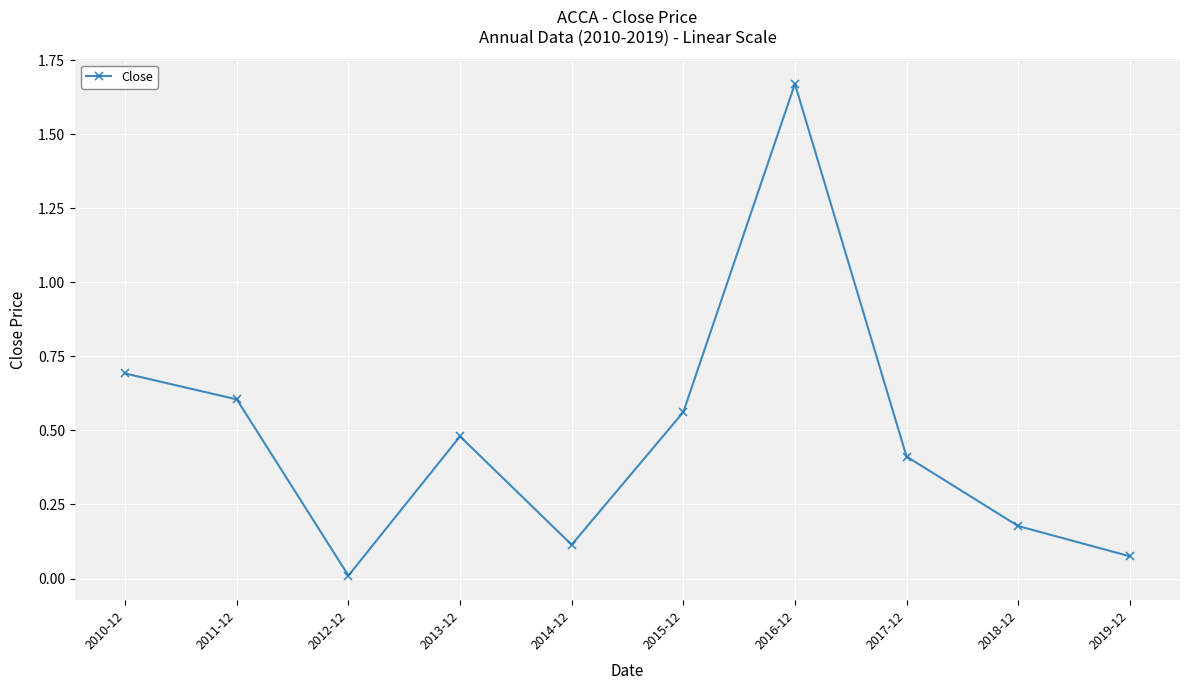

What position from the right is 2015-12?

5